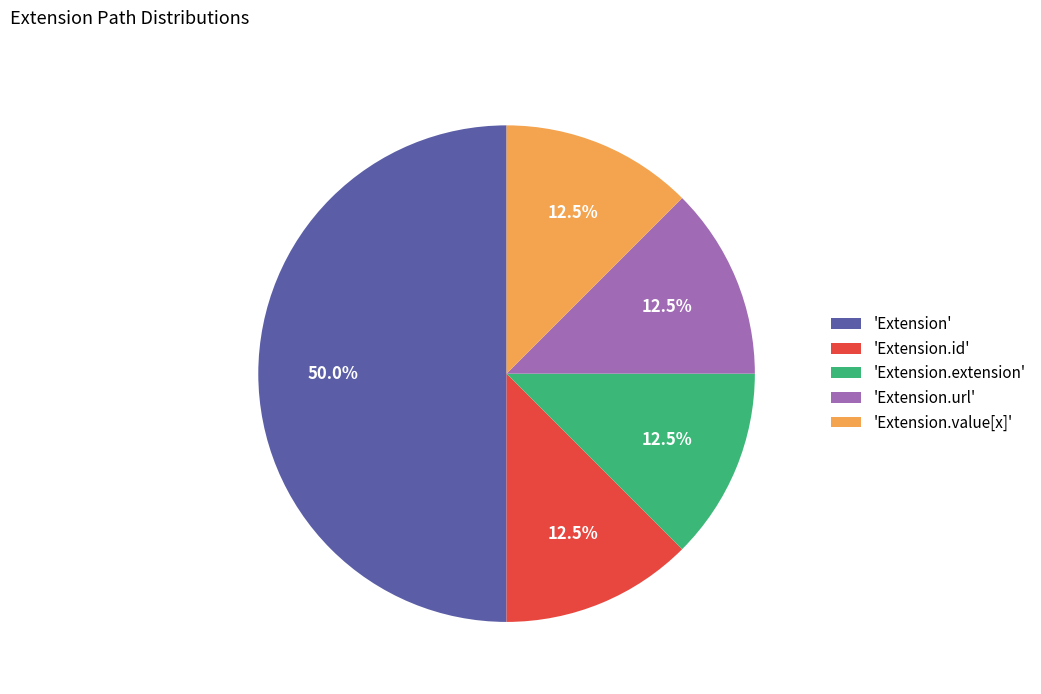

Is 'Extension.extension' the majority of the pie?

No